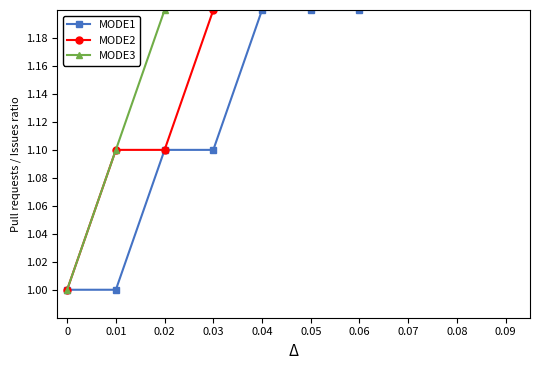

True or false: MODE1 and MODE2 cross at least once.

False